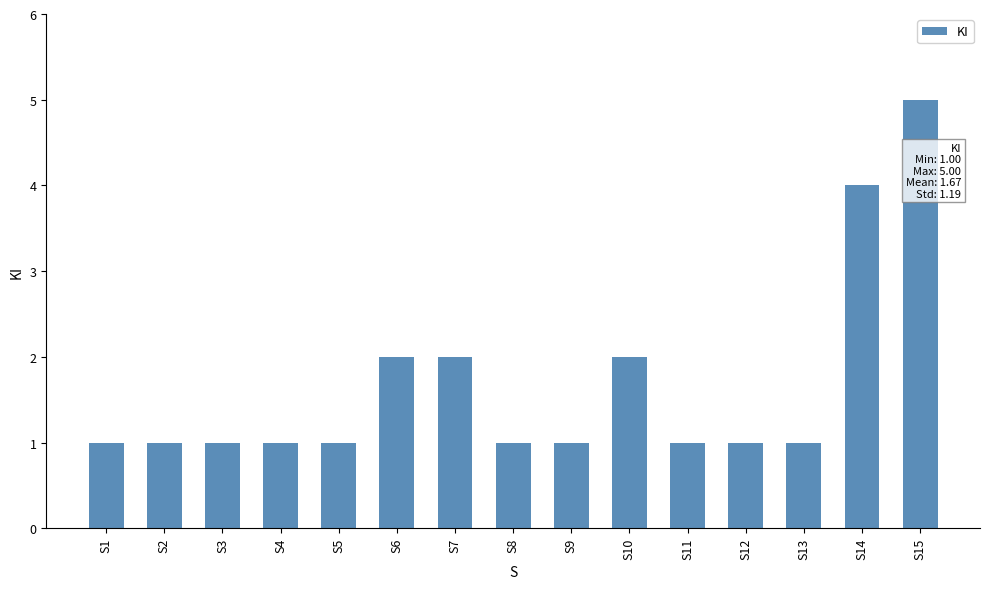

How many categories are shown in the chart?

15